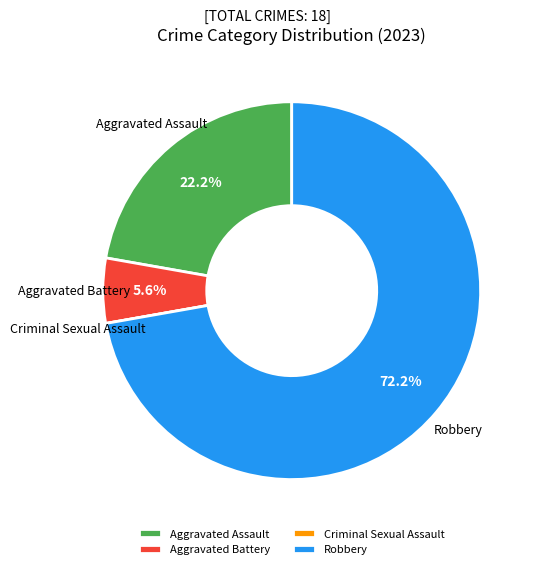

How much of the chart is everything except Aggravated Battery?

94.4%